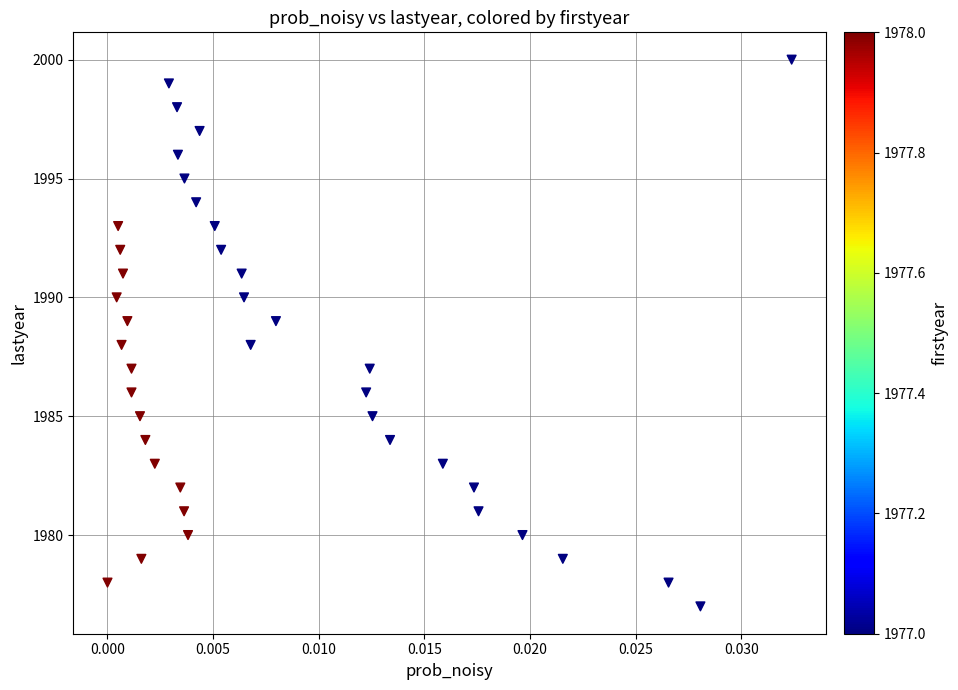

What is the range of Y values (max minus min)?

23